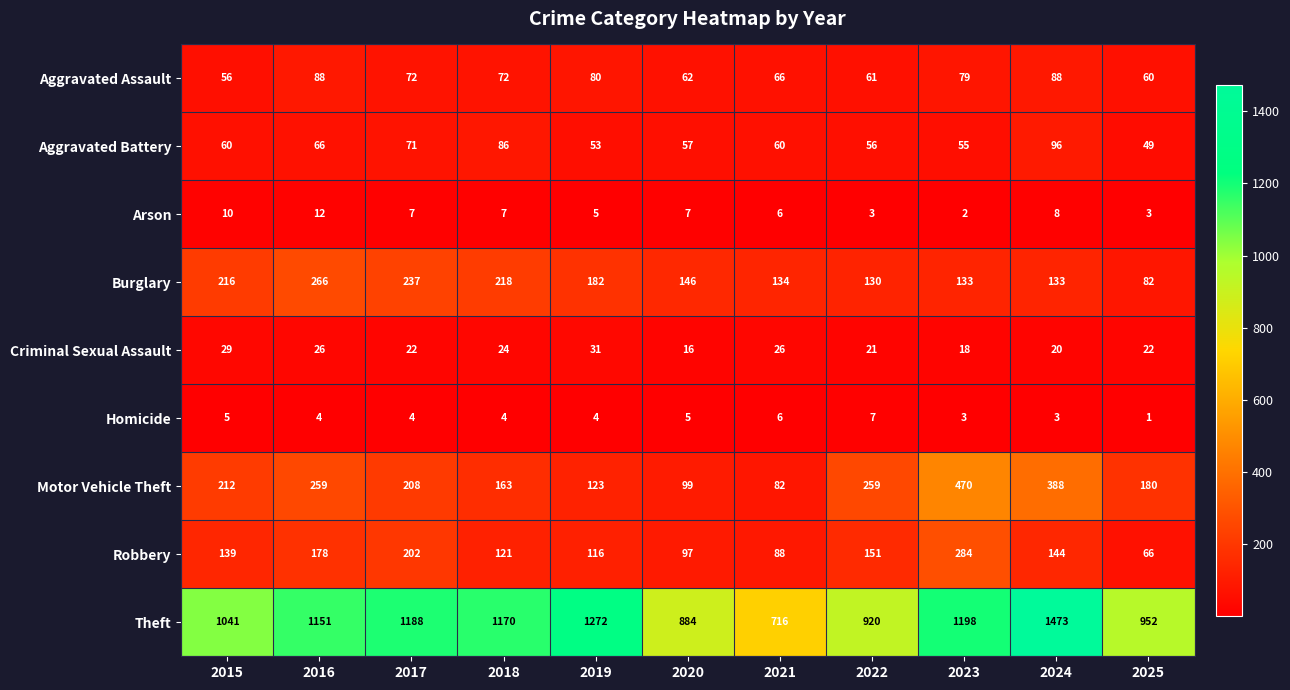

At which category does the chart reach its peak across all series?

2024